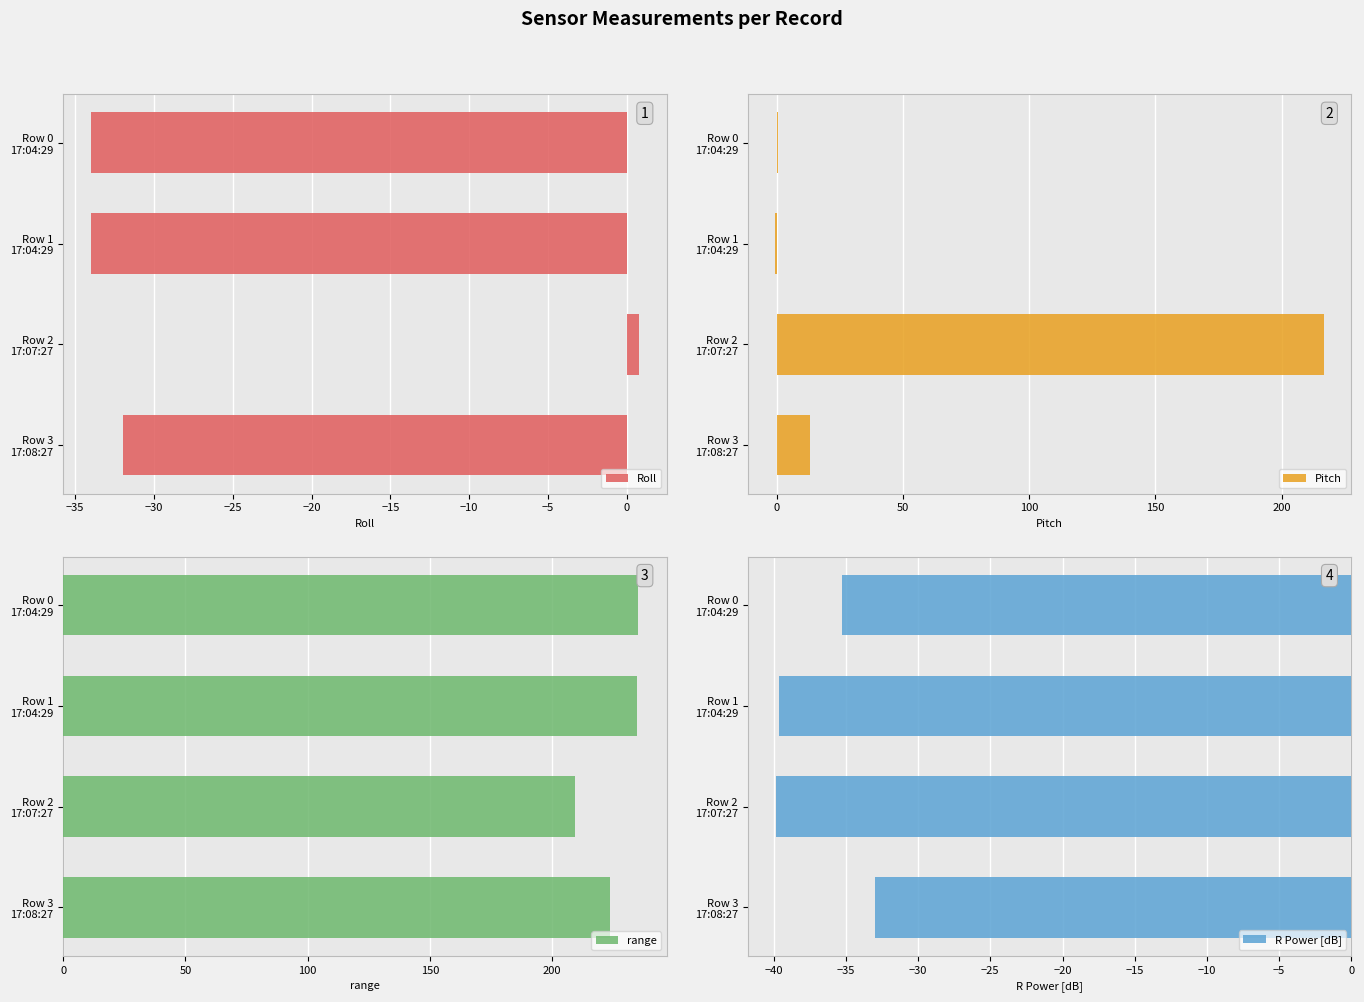

What is the difference between the maximum and minimum values in the Roll series?

34.8